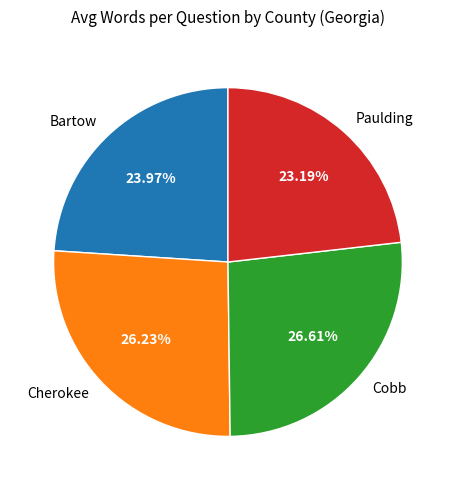

What percentage do Cobb and Cherokee together represent?

52.8%